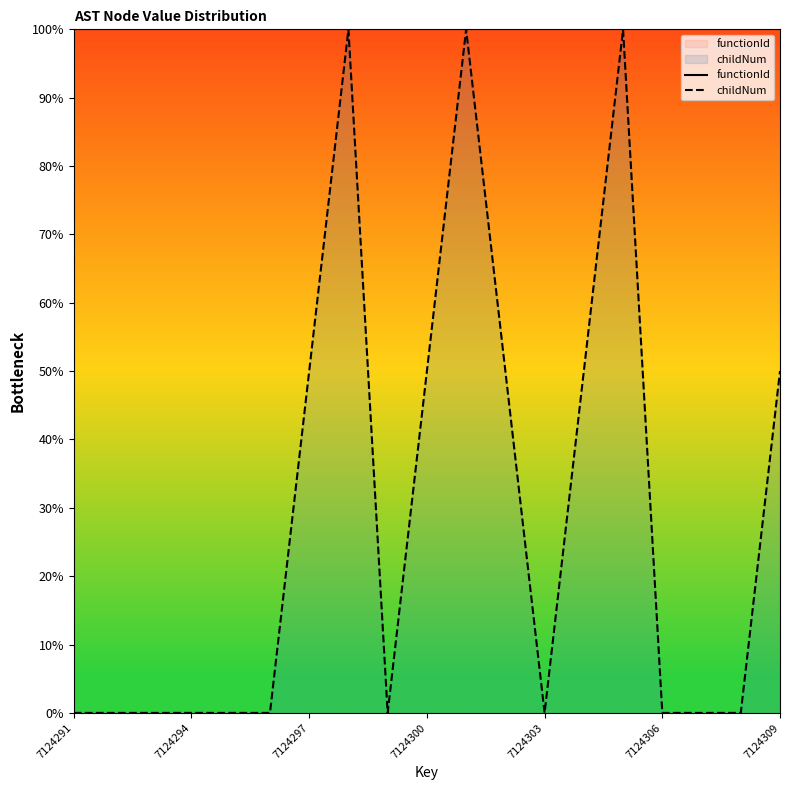

Which series has the largest total across all categories?

functionId